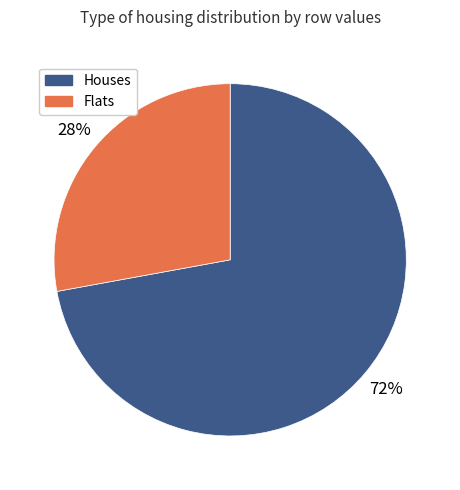

Is there a majority slice in this chart?

Yes